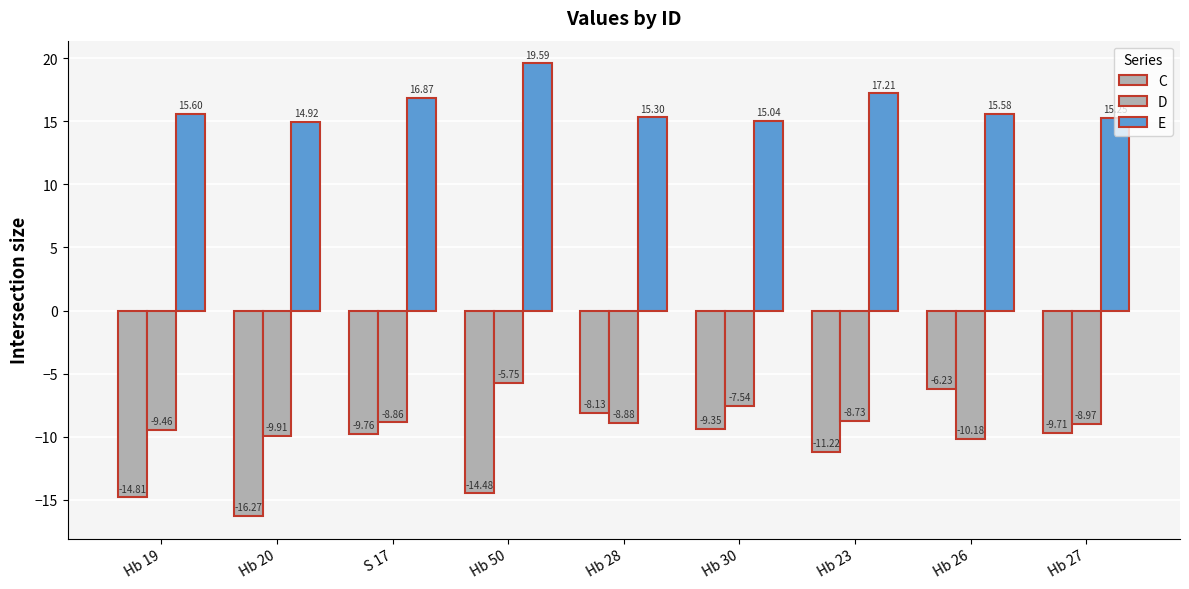

At which category is the sum across all series the highest?

Hb 50